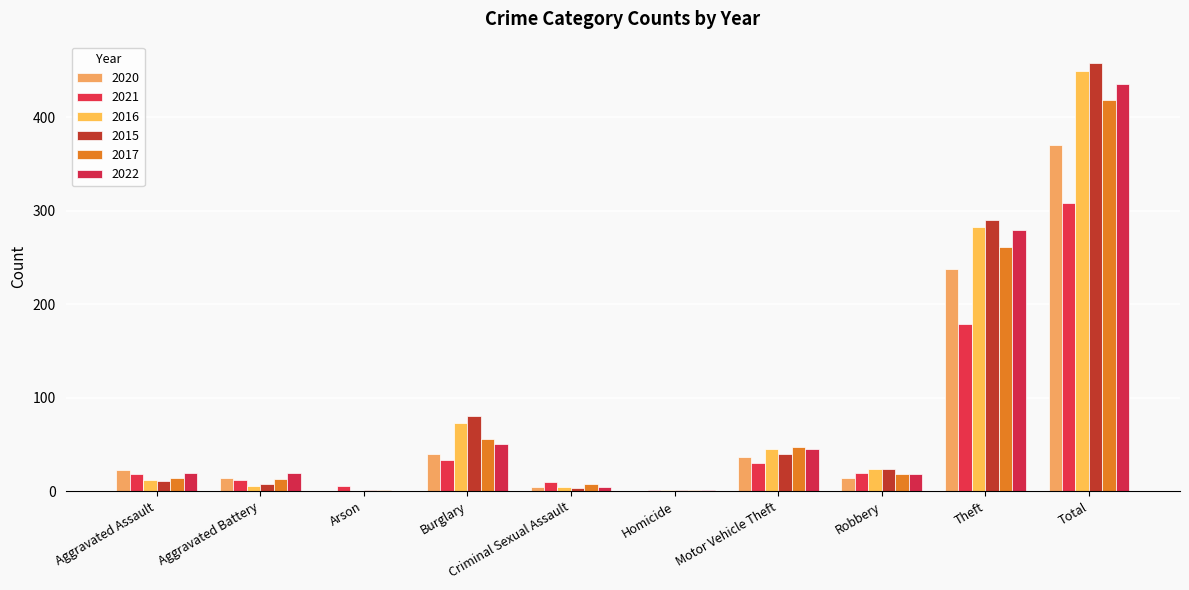

What is the difference between the highest and lowest values at Arson?

6